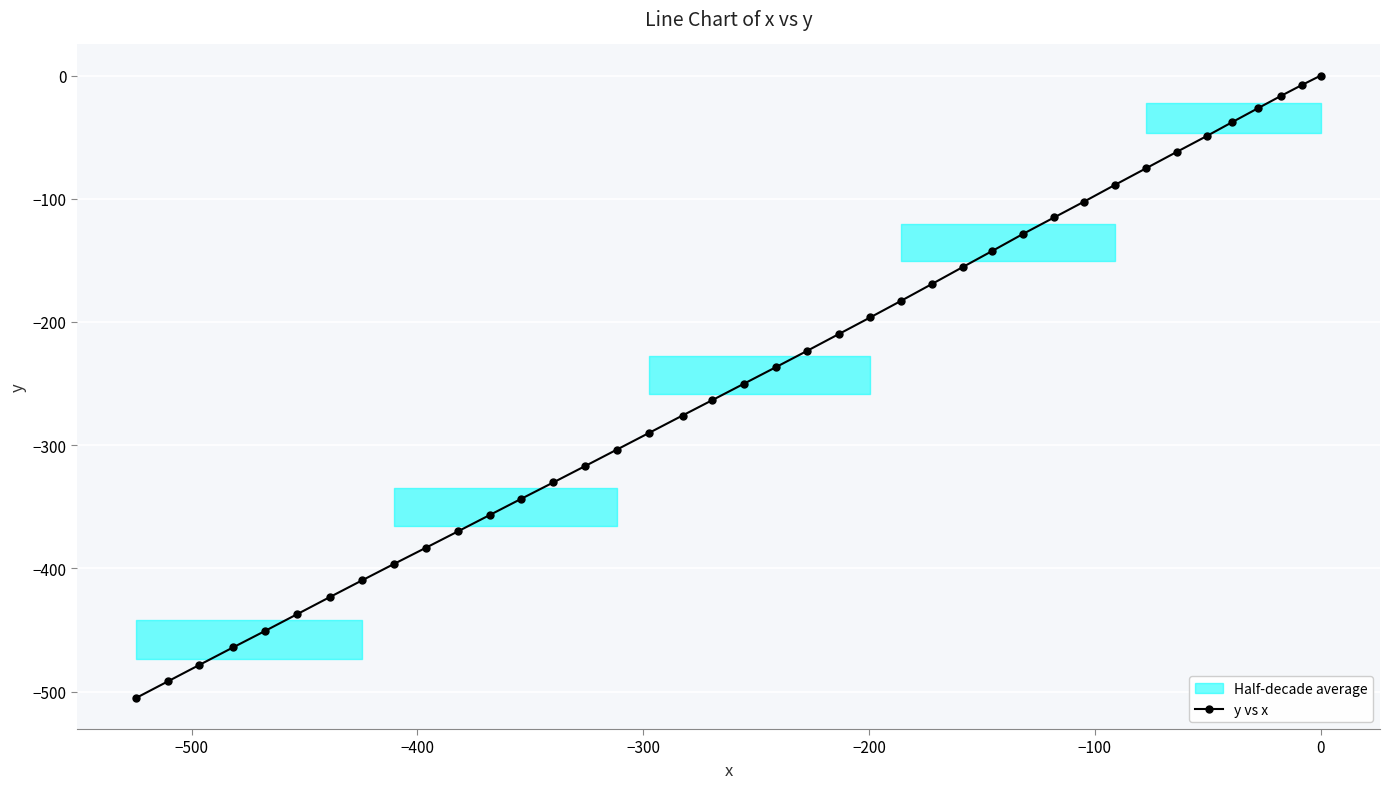

What is the sum of all values?

-9765.3